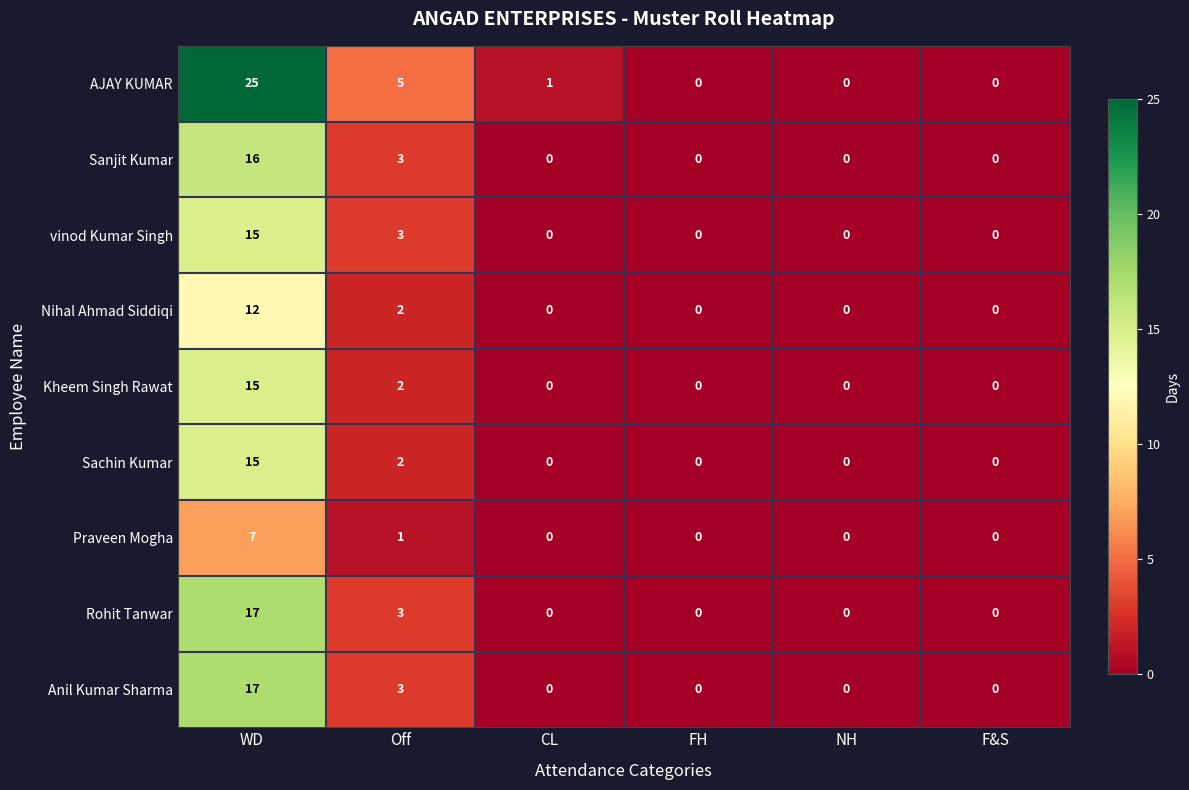

The Anil Kumar Sharma series shows 0 at FH. True or false?

True